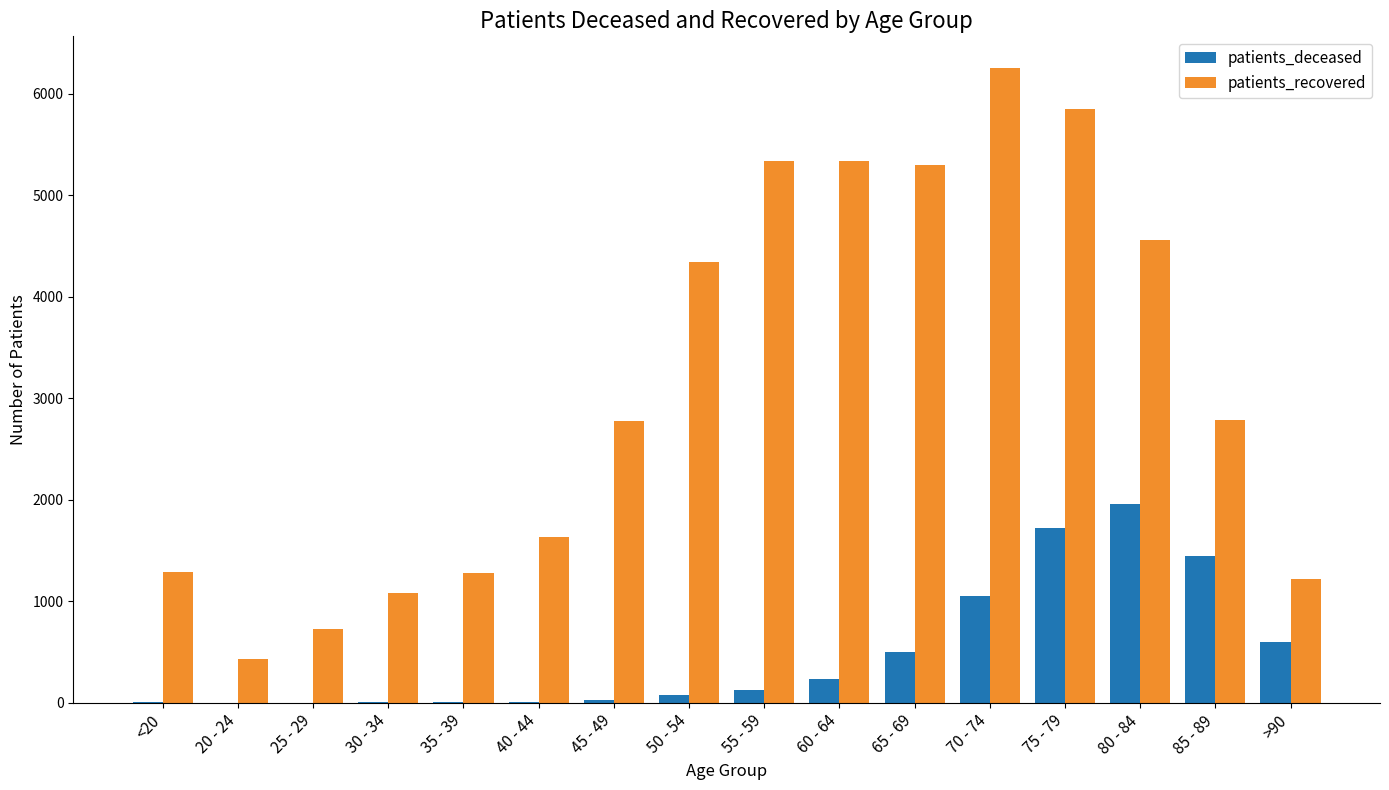

What is the average value of the patients_recovered series?

3136